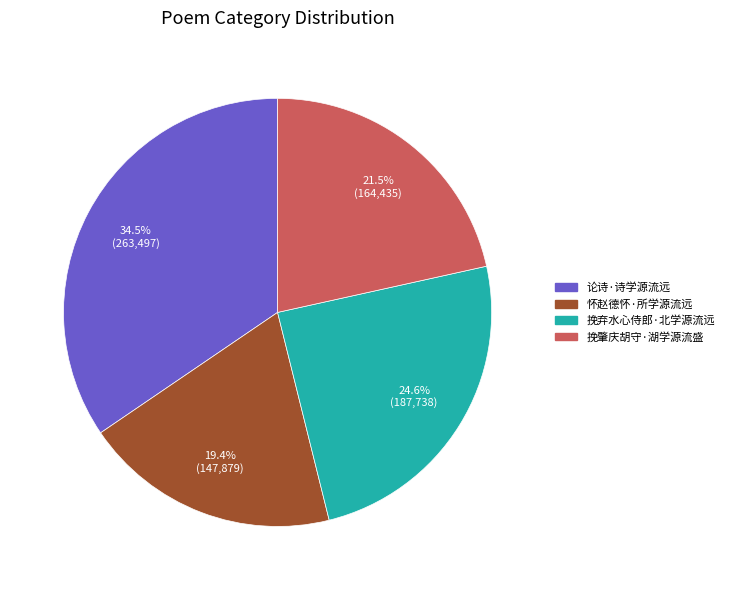

Count the number of slices in the pie.

4